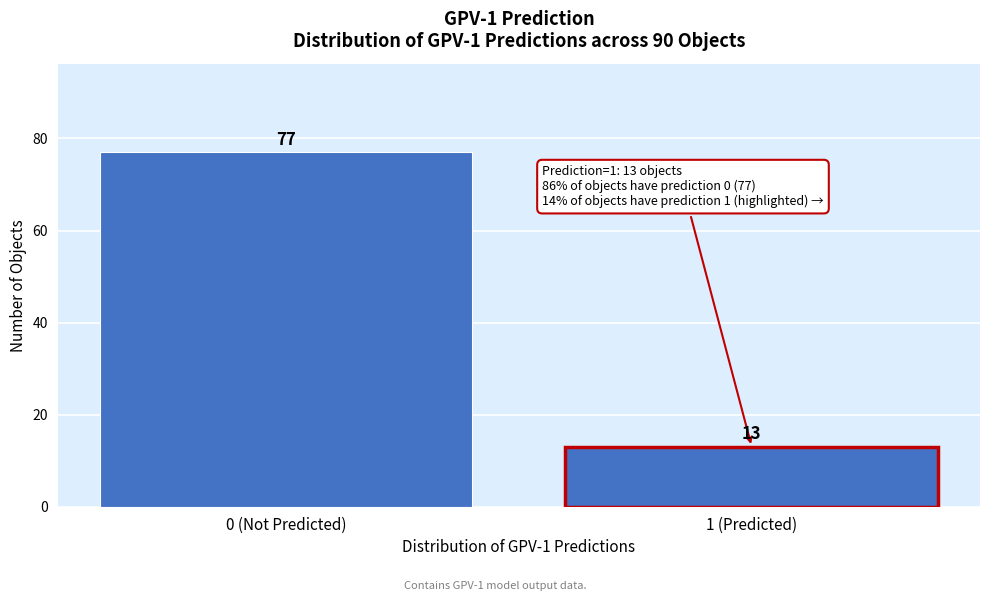

Reading right to left, transcribe all the data shown in this chart.

13	77